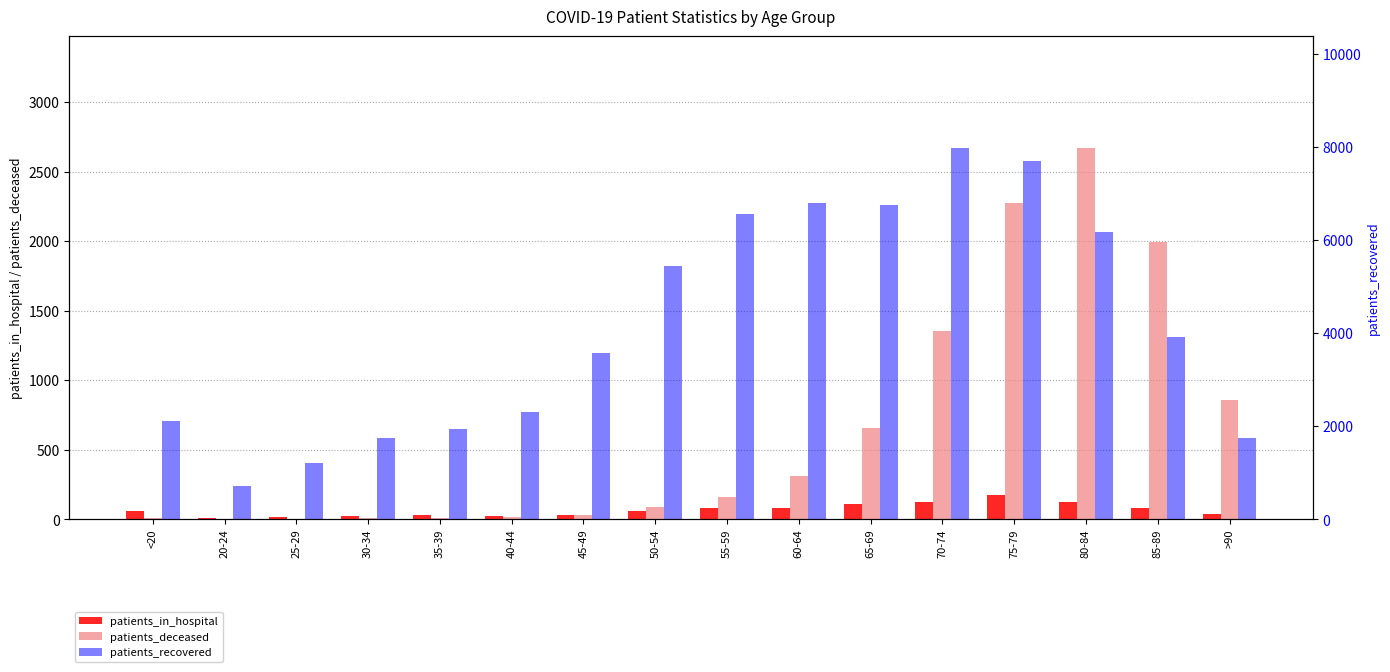

The patients_in_hospital series shows 108 at 85-89. True or false?

False